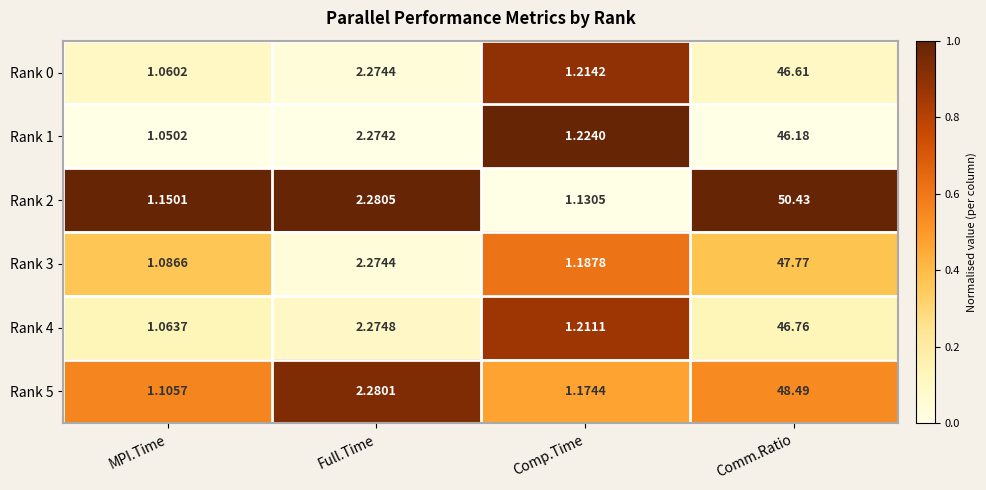

Rank the series at MPI.Time from lowest to highest value.

Rank 1, Rank 0, Rank 4, Rank 3, Rank 5, Rank 2